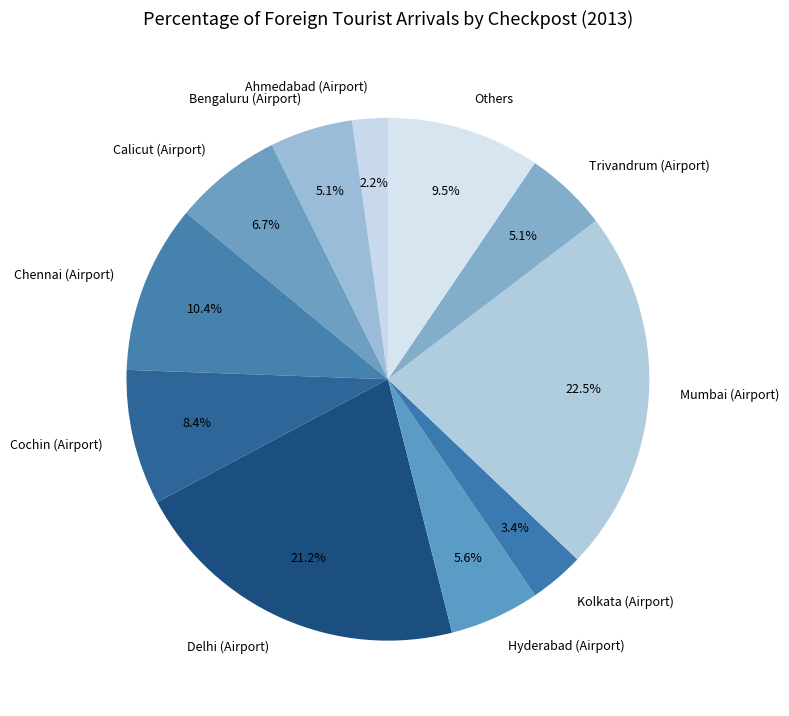

How many slices are in this pie chart?

11